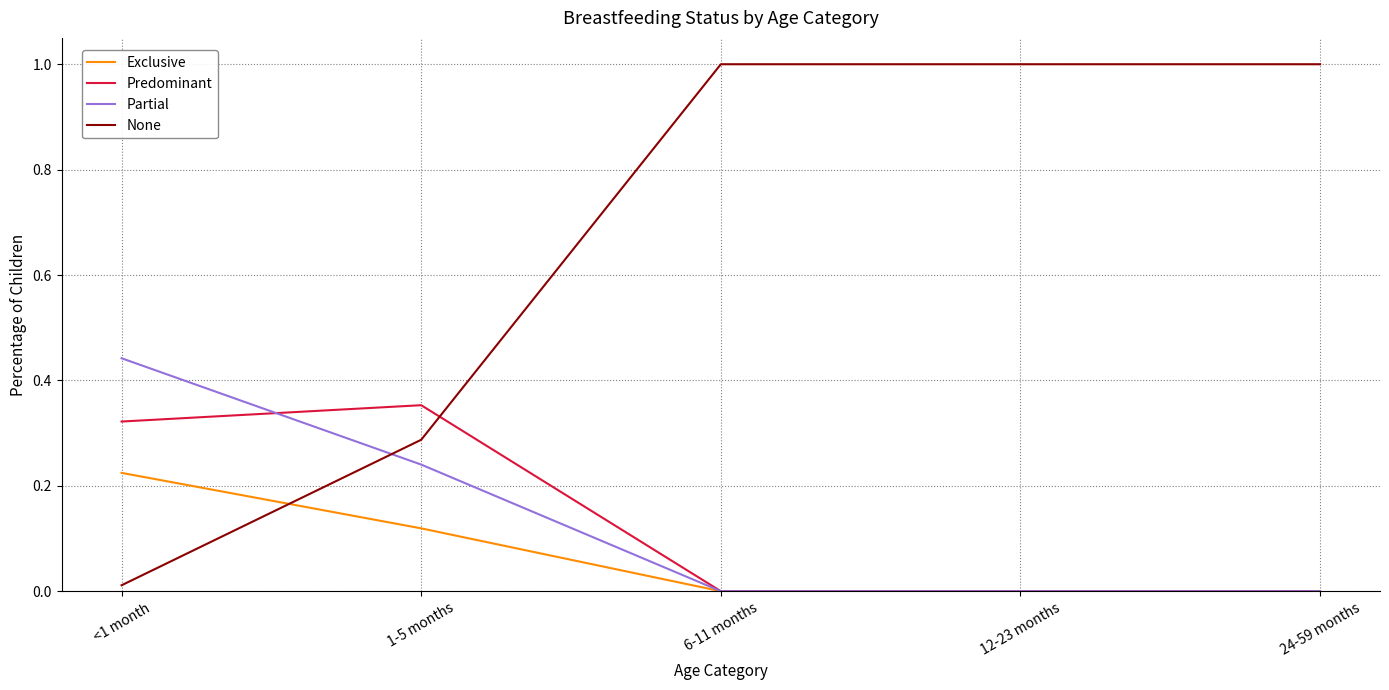

True or false: Predominant has more than 2 interior local peaks.

False